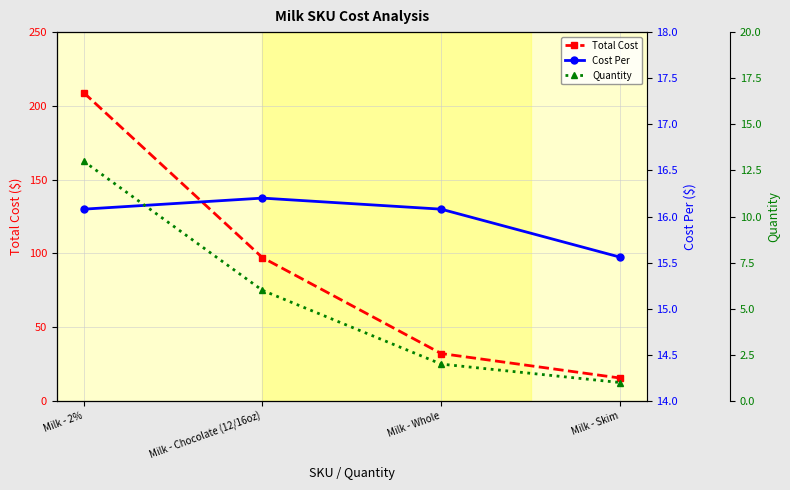

True or false: Quantity and Cost Per cross at least once.

False